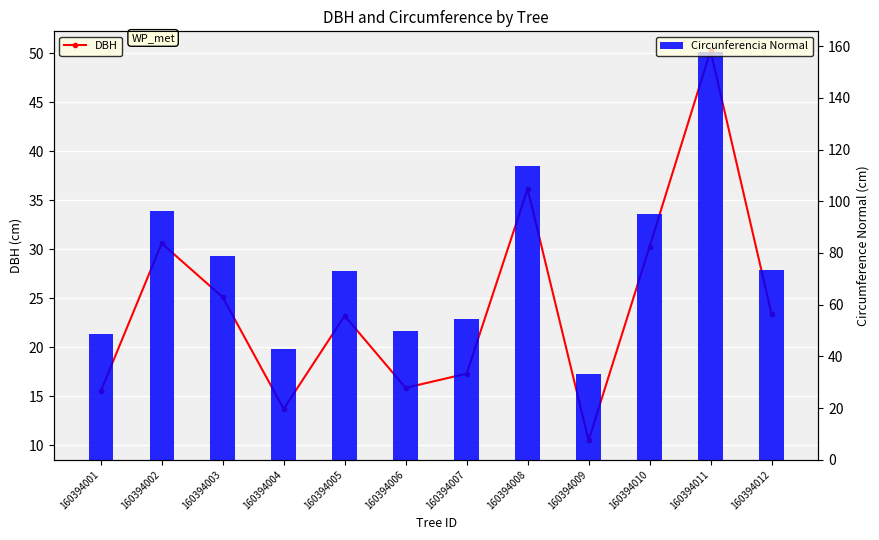

What is the difference between the highest and lowest values at 160394005?

49.7